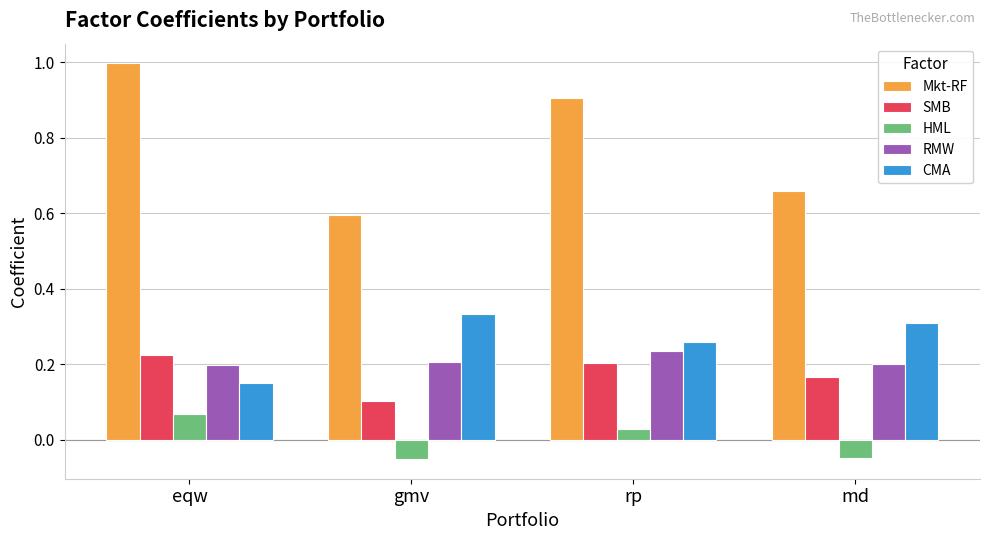

Is the value of CMA at md greater than the value of SMB at gmv?

Yes